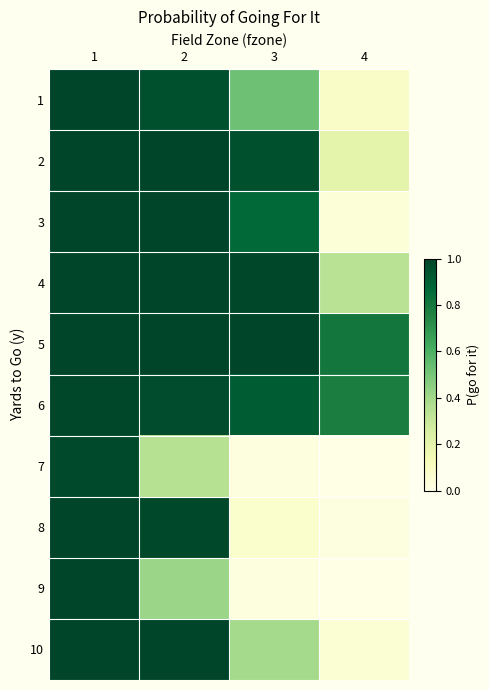

At 4, list the series in order from smallest to largest.

7, 9, 8, 3, 10, 1, 2, 4, 6, 5